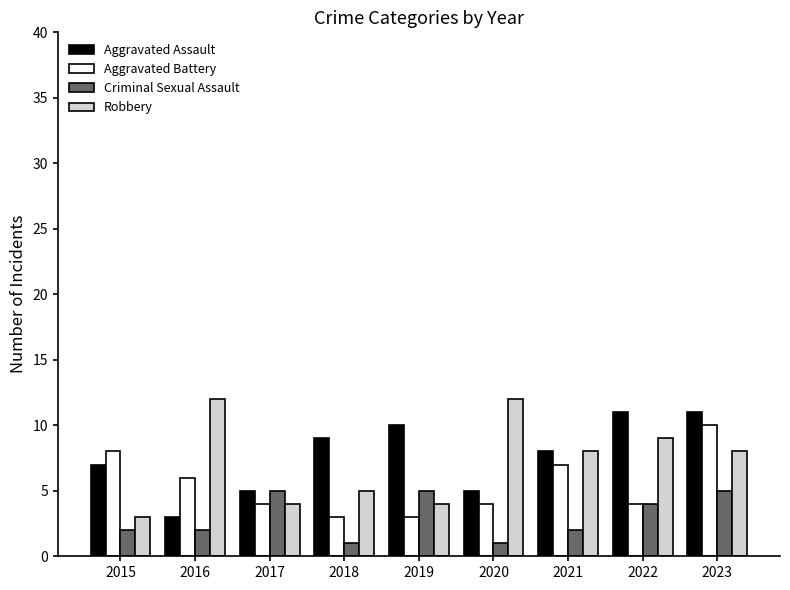

At which category is the sum across all series the highest?

2023